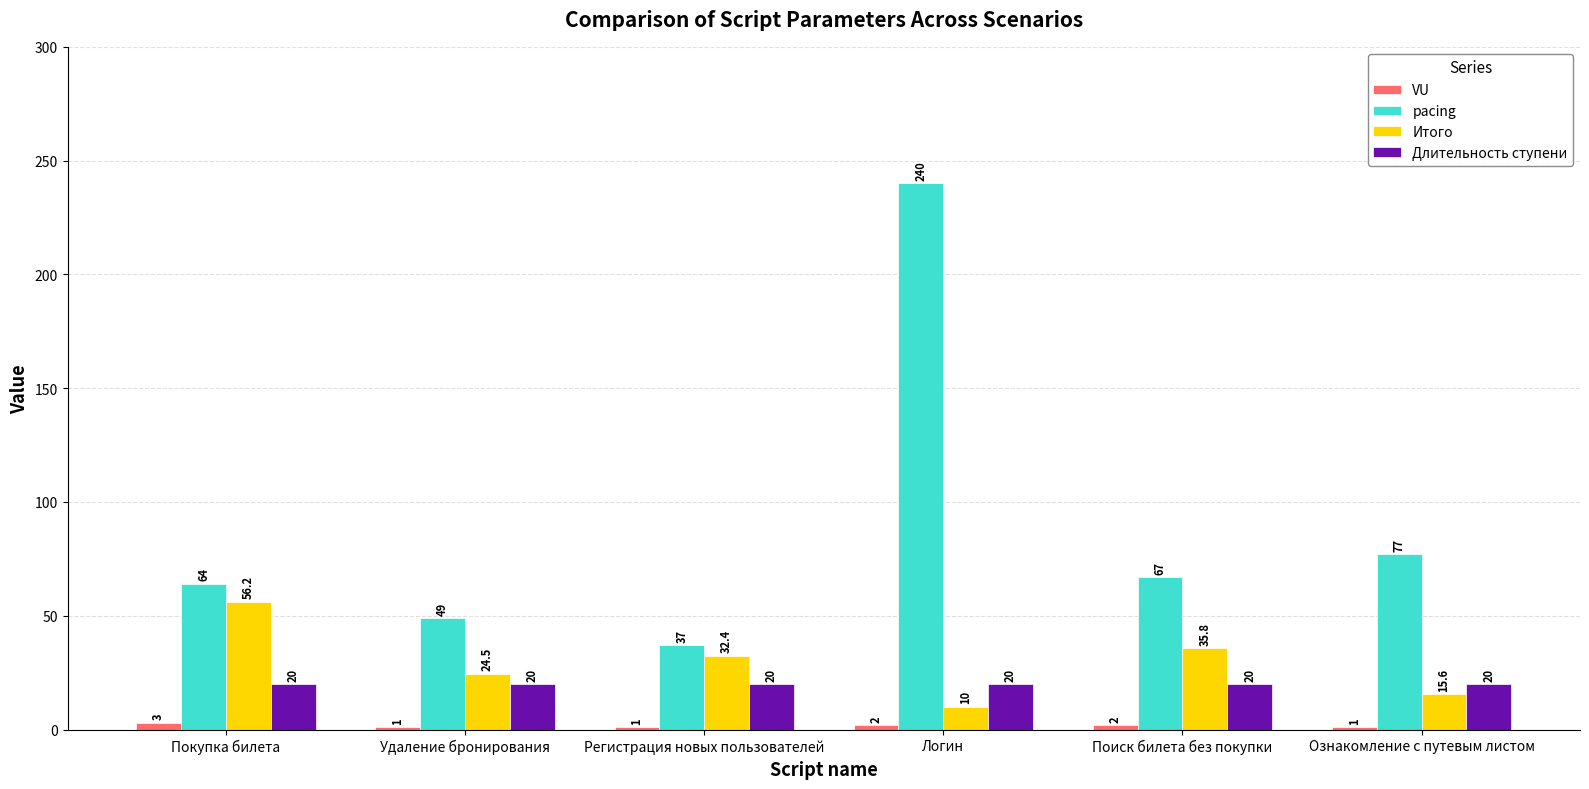

What is the minimum value shown in the chart?

1.0